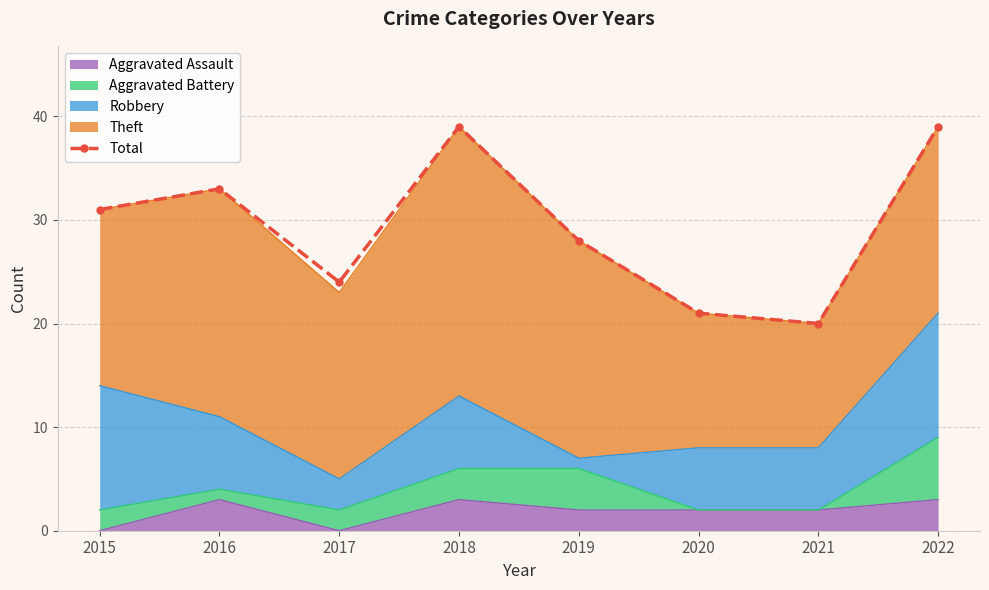

What is the change in value from 2020 to 2021?

-1